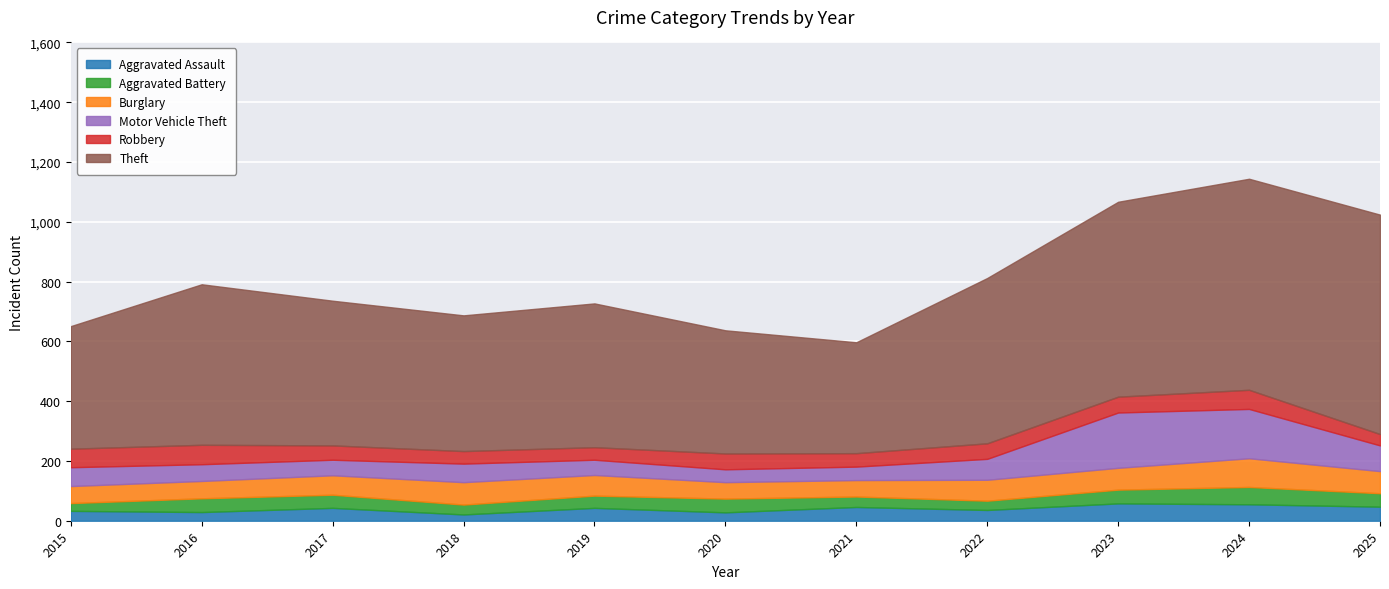

What is the value of the Theft point at the 6th from the left?

412